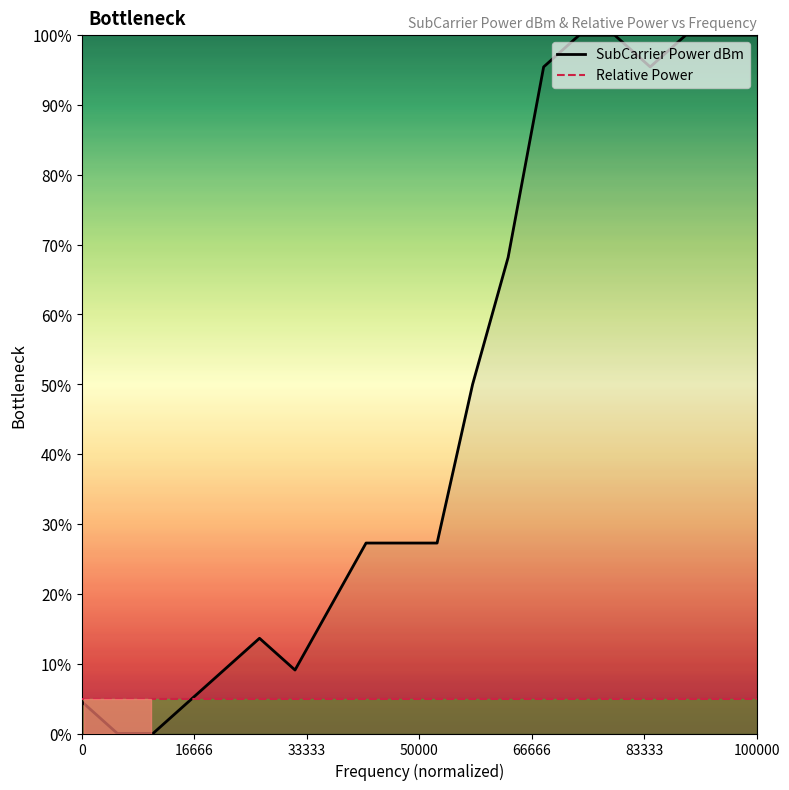

Which series has the largest total across all categories?

SubCarrier Power dBm